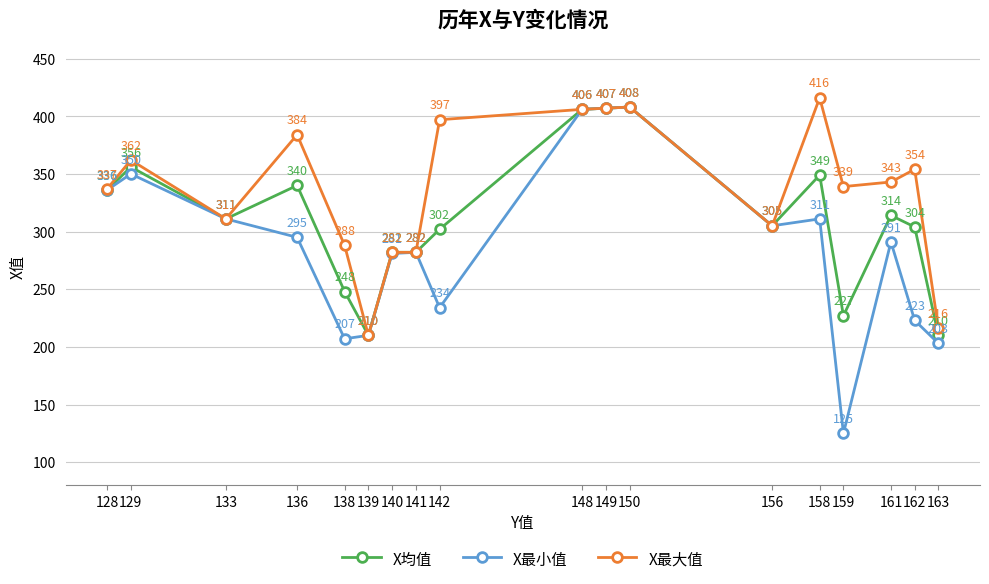

How many interior local peaks does the X最小值 series have?

5